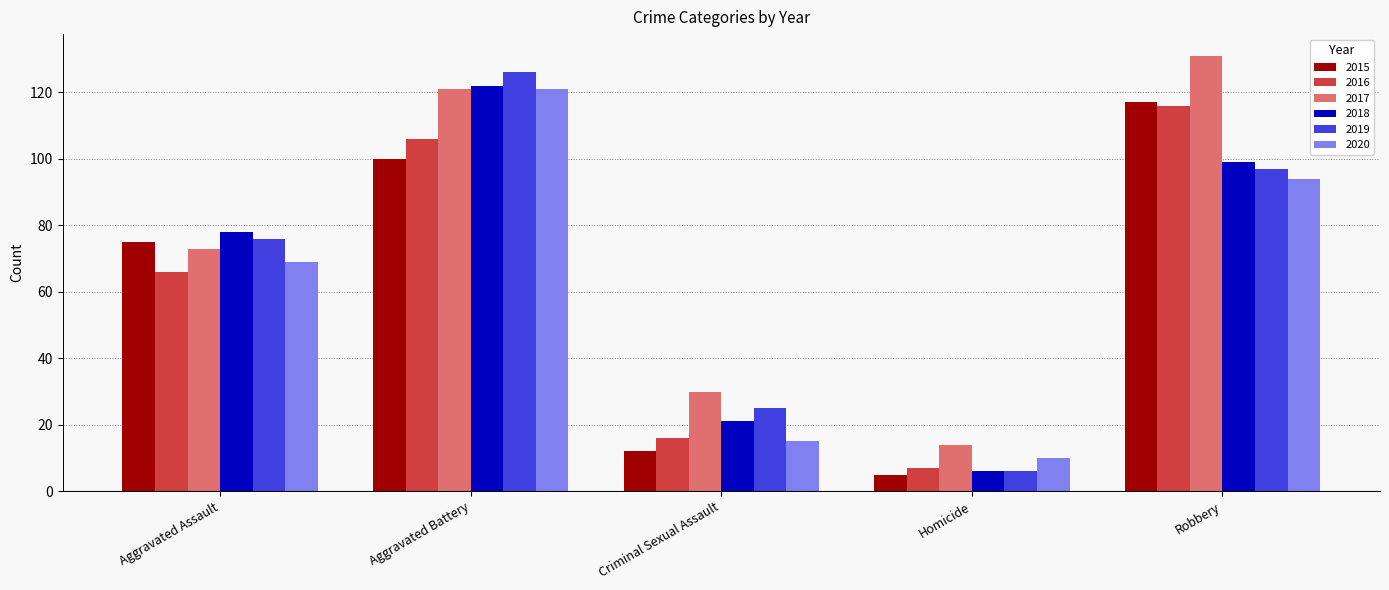

What are all the series names shown in the legend?

2015, 2016, 2017, 2018, 2019, 2020